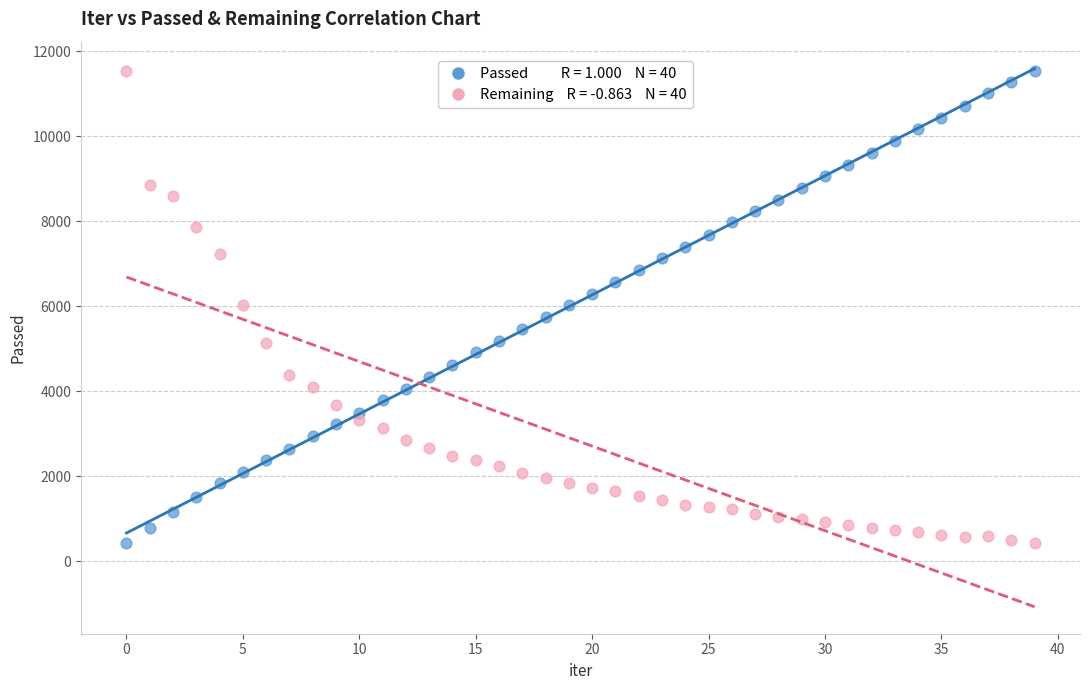

Across all data points, what is the range of Y values (max minus min)?

11111.0